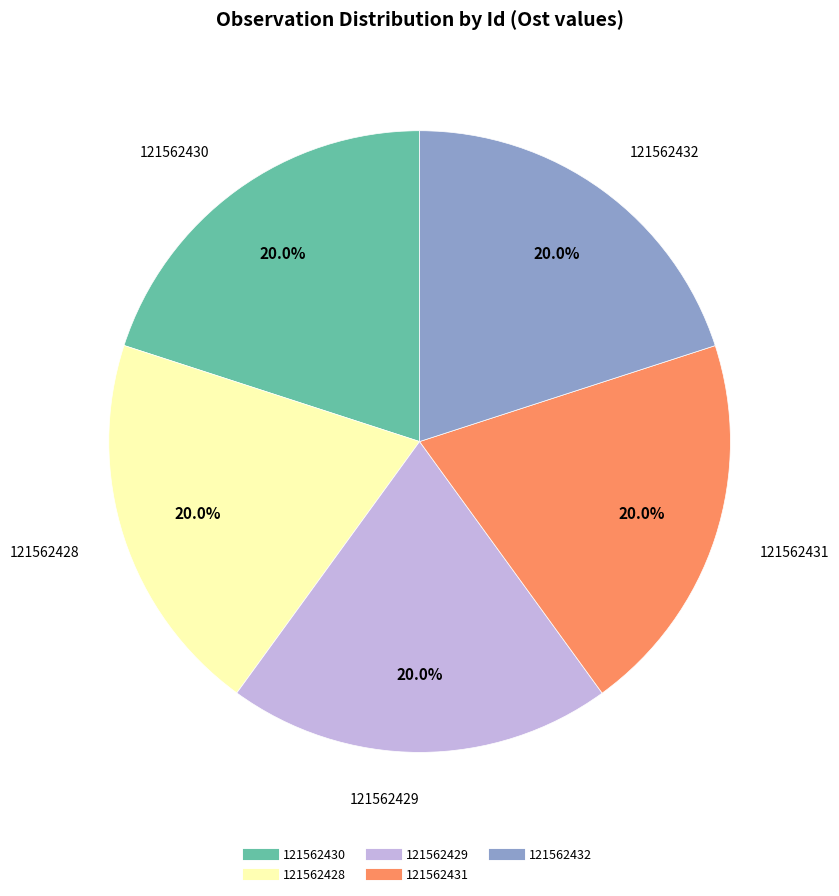

What percentage is the 121562428 slice, to the nearest percent?

20%